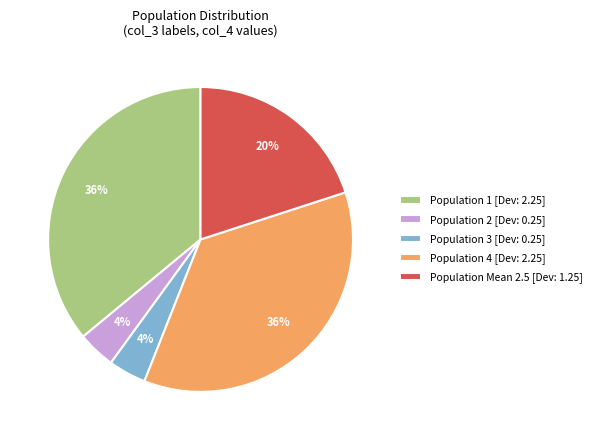

Is it true that Population Mean 2.5 [Dev: 1.25] is 12% of the pie?

False